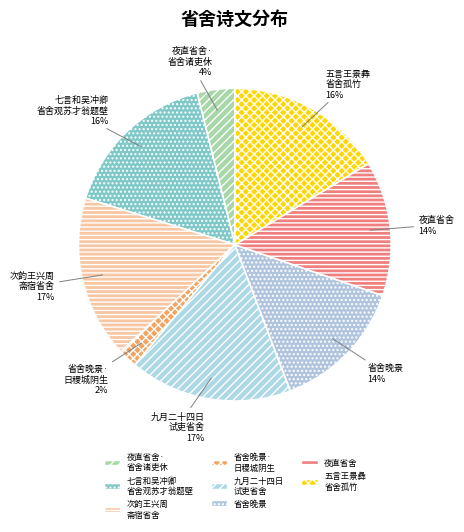

Between 省舍晚景 and 九月二十四日 试吏省舍, which is larger?

九月二十四日 试吏省舍